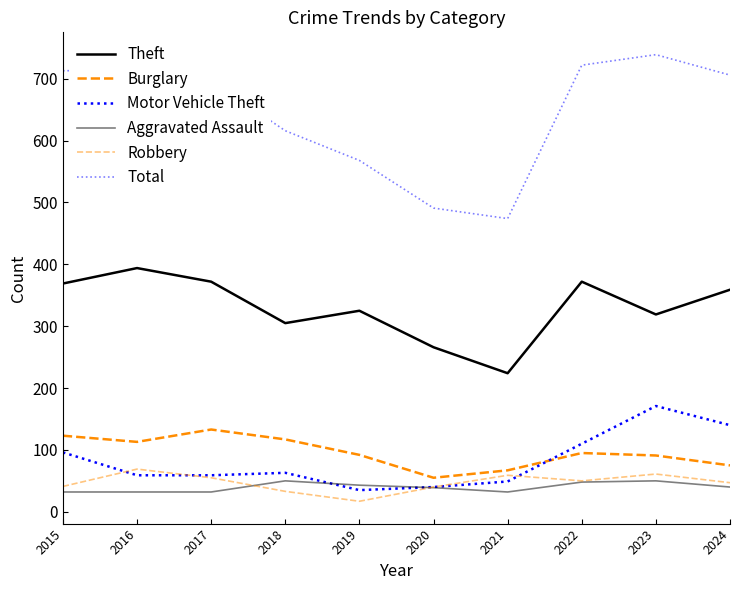

How many lines are shown in the chart?

6